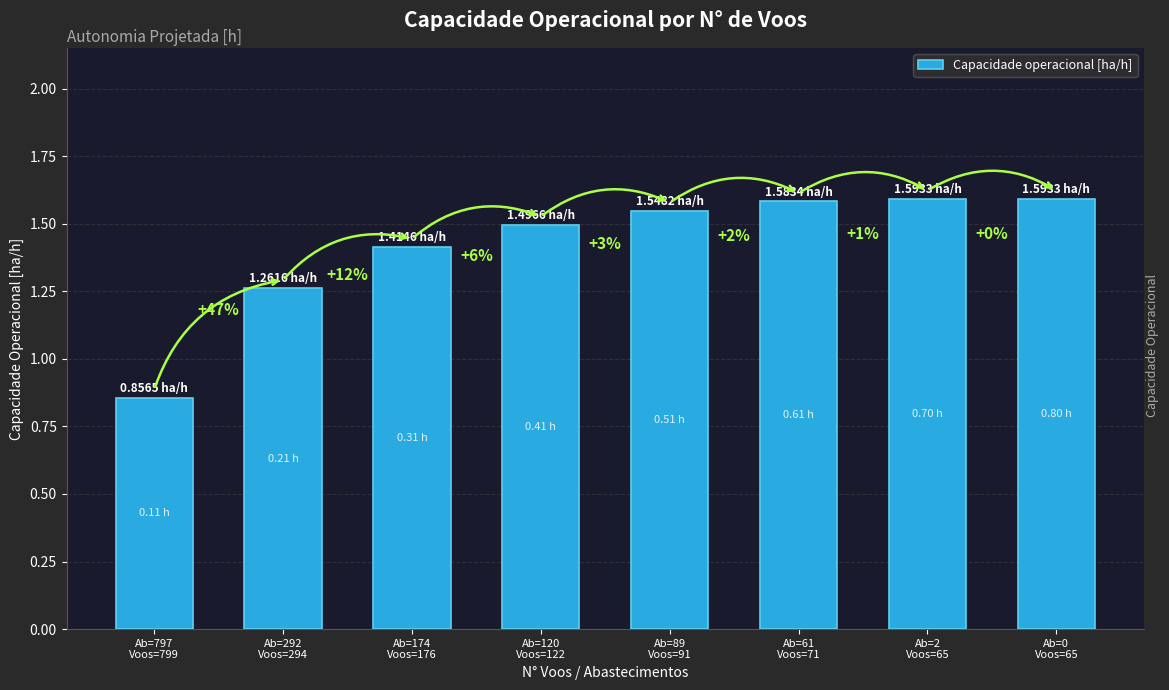

What is the sum of all values?

11.3